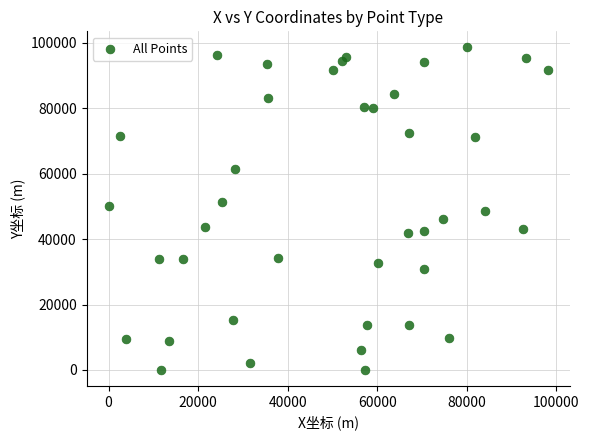

What is the range of Y values (max minus min)?

98575.7